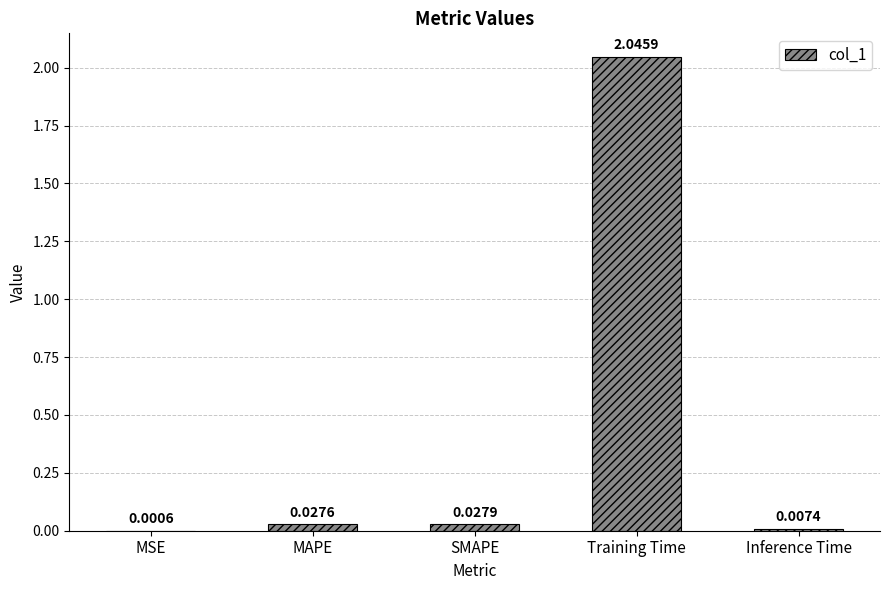

How many distinct data groups are displayed?

1